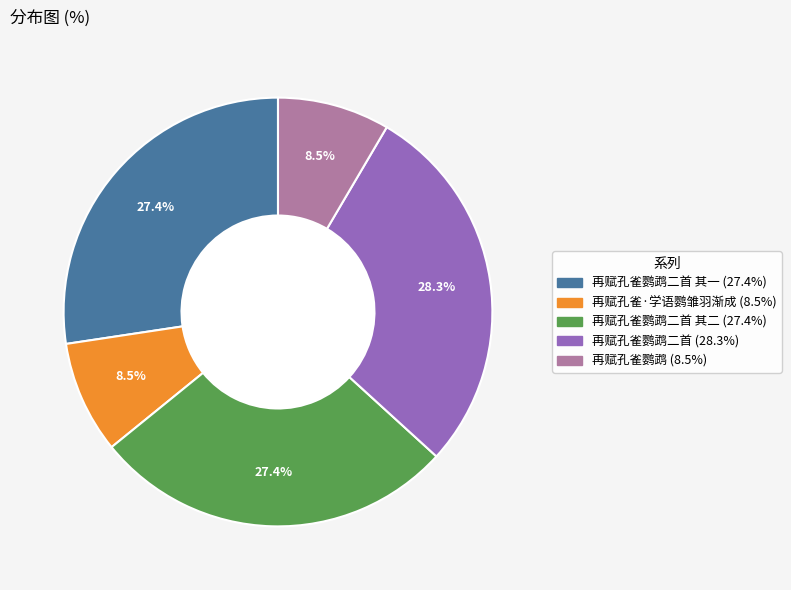

Is there any slice that represents more than half of the pie?

No